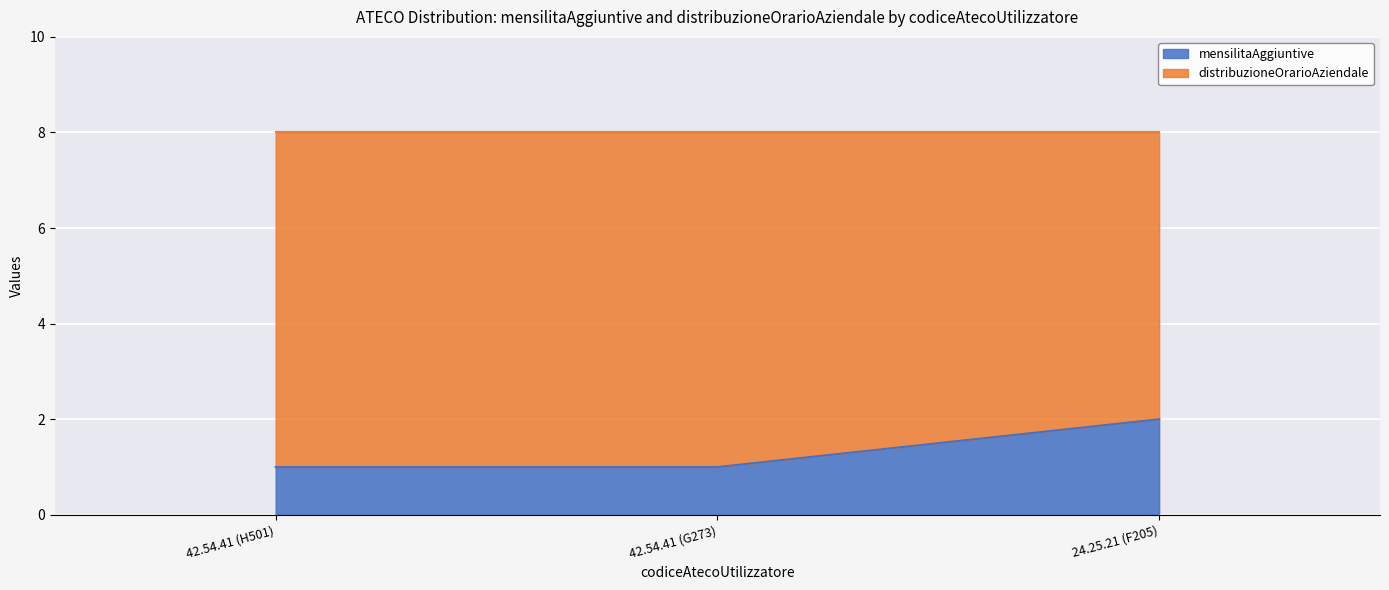

What is the difference between the values at 42.54.41 (H501) and 24.25.21 (F205)?

1